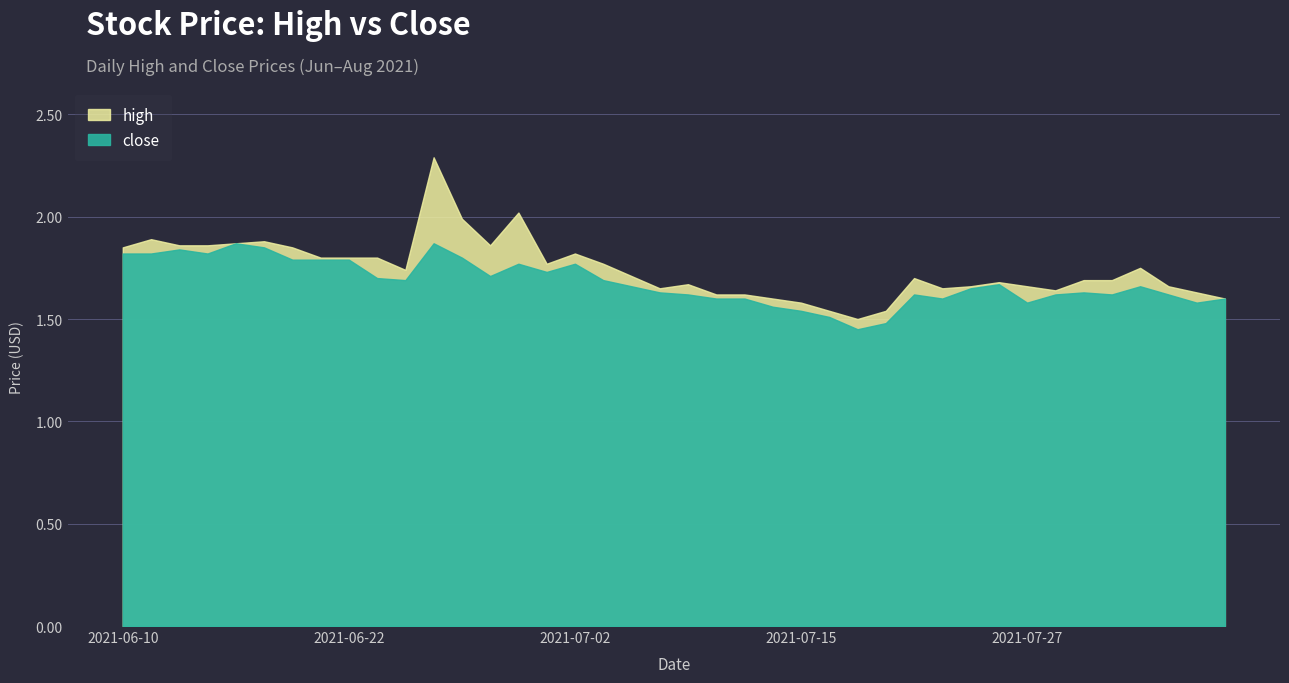

What is the difference between the maximum and minimum values in the high series?

0.8